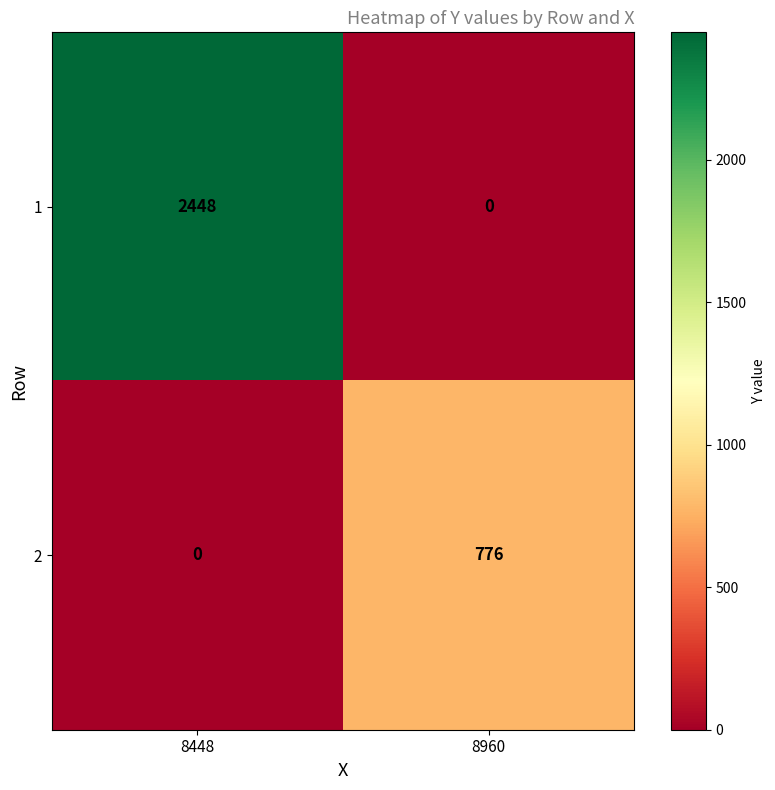

What is the difference between the highest and lowest values at 8960?

776